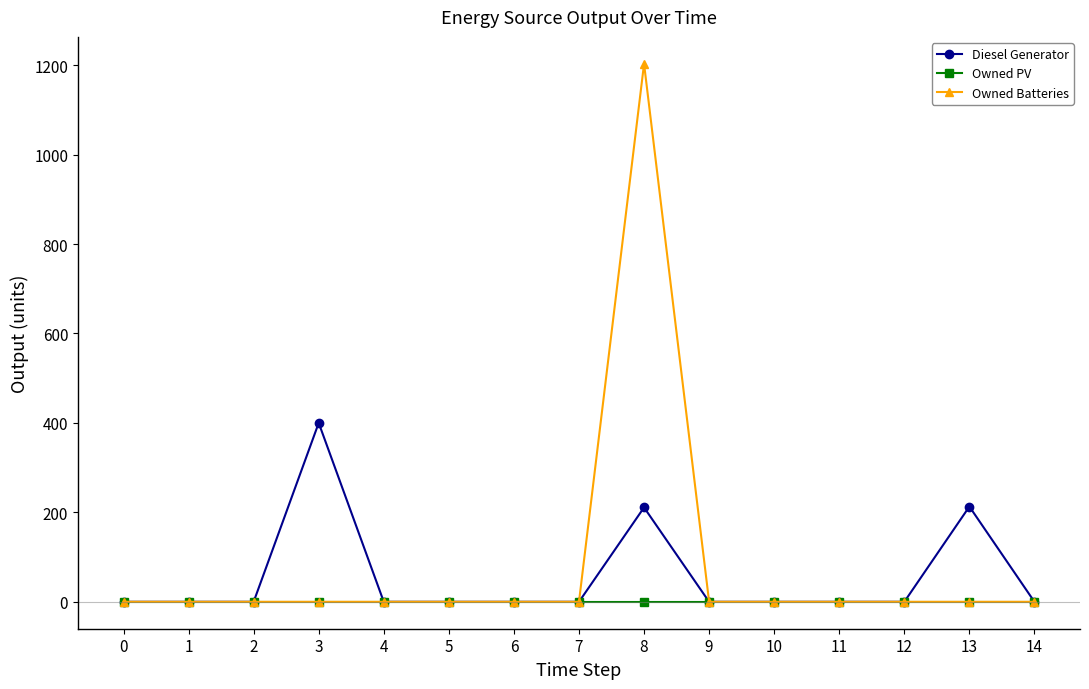

What is the maximum value shown in the chart?

1203